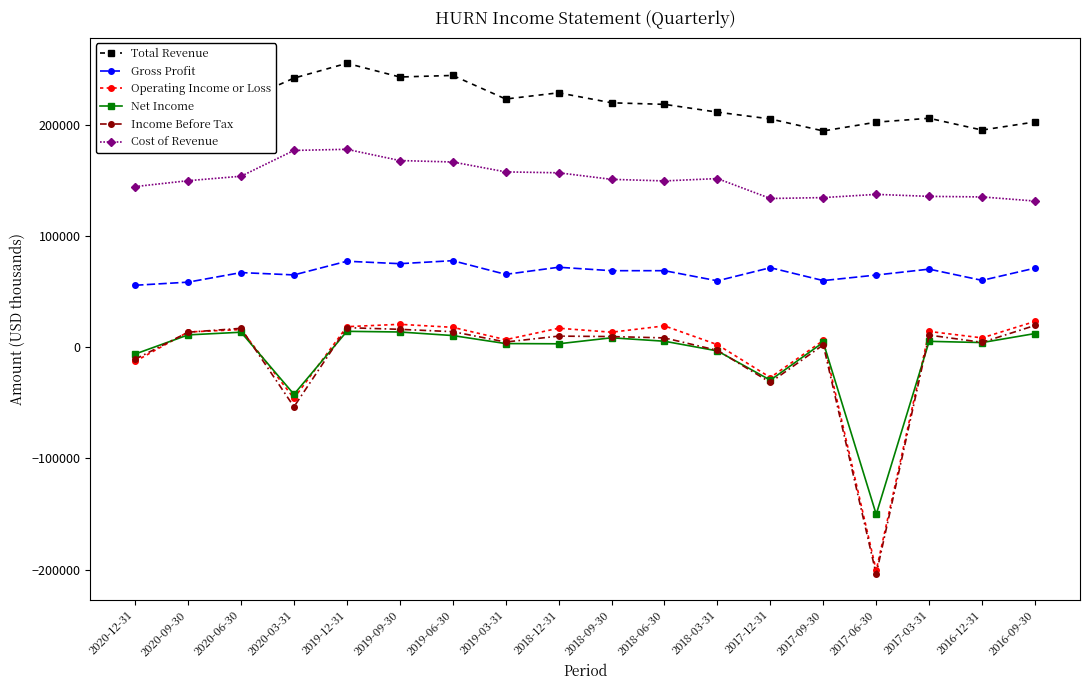

At which category is the sum across all series the highest?

2019-12-31